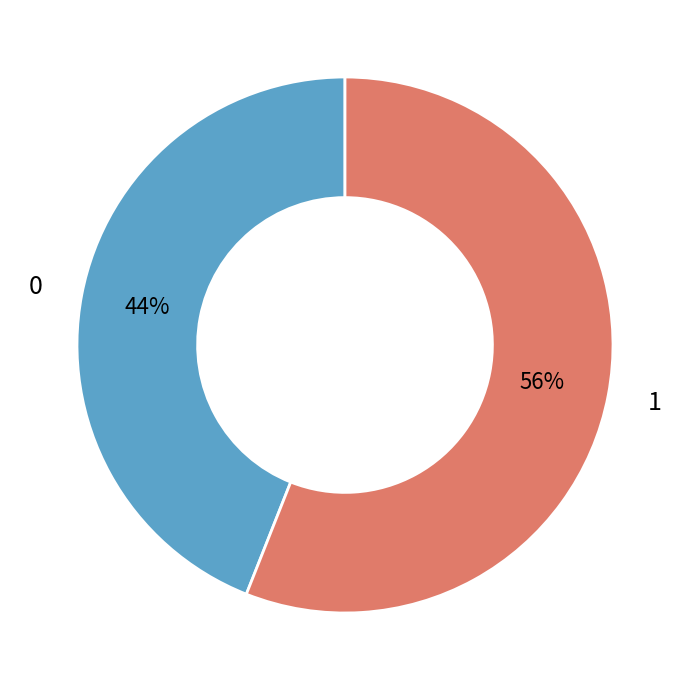

How many slices are in this pie chart?

2